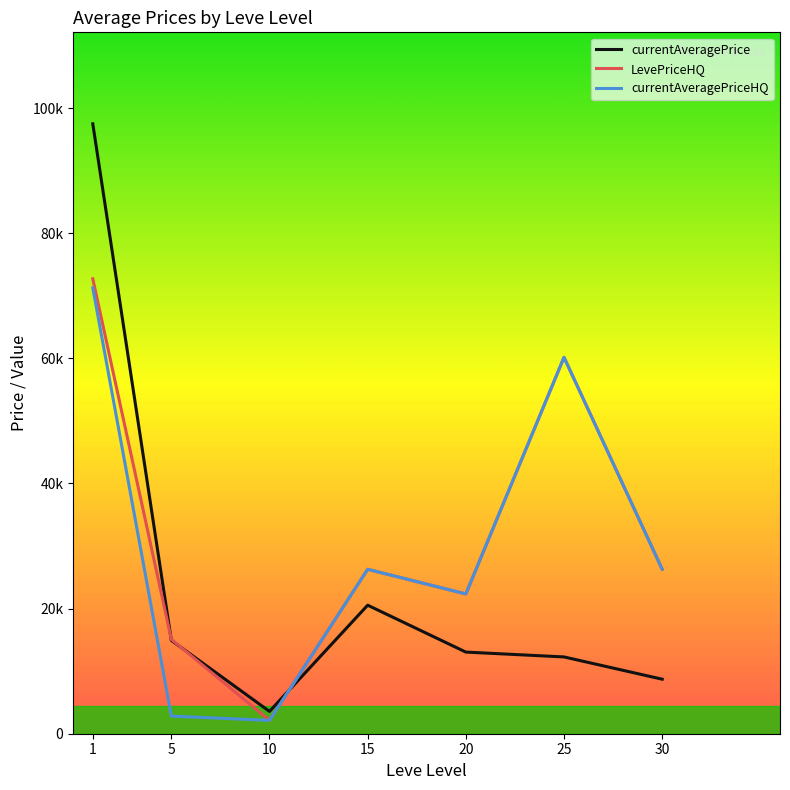

What is the maximum value for currentAveragePrice?

97488.1